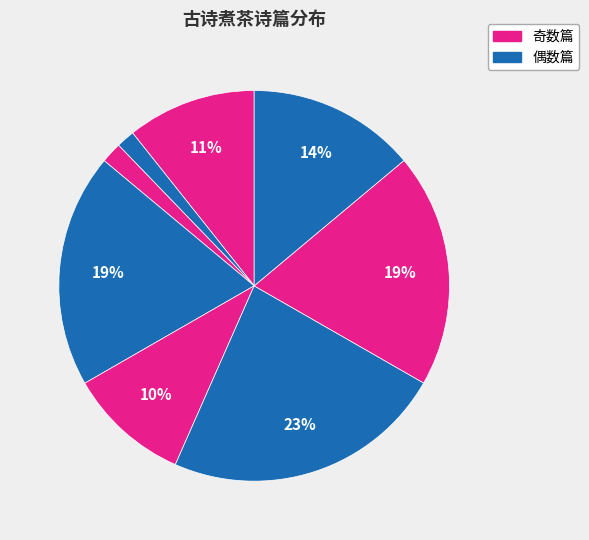

Count the number of slices in the pie.

8